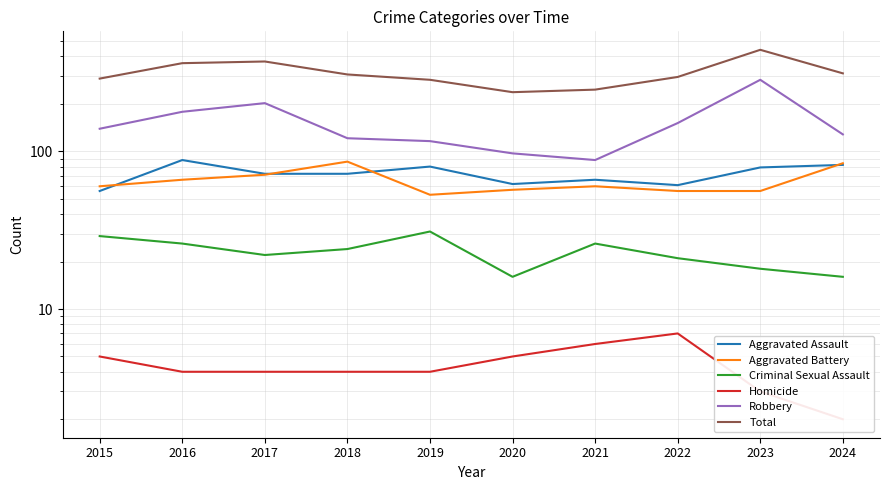

At how many categories does at least one series exceed 390?

1